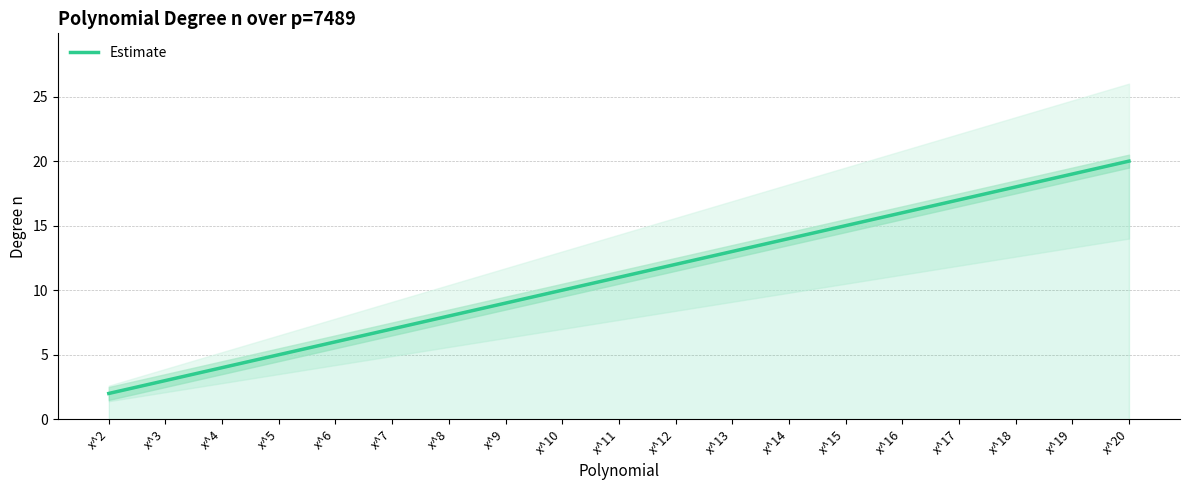

Is it true that the value at x^18 is 29?

False